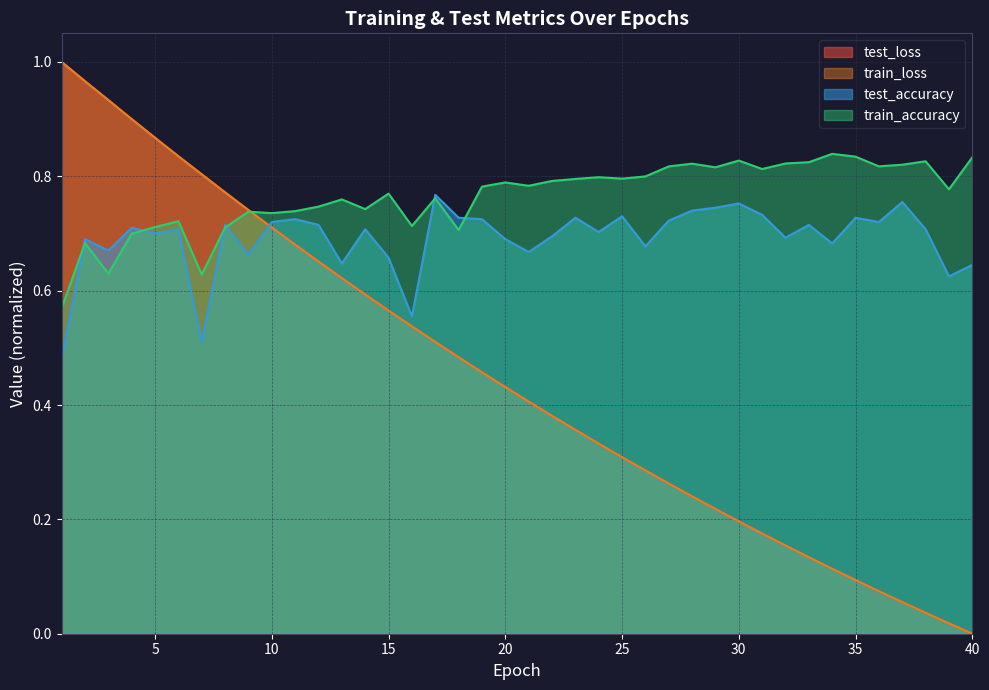

At how many categories does at least one series exceed 0?

40